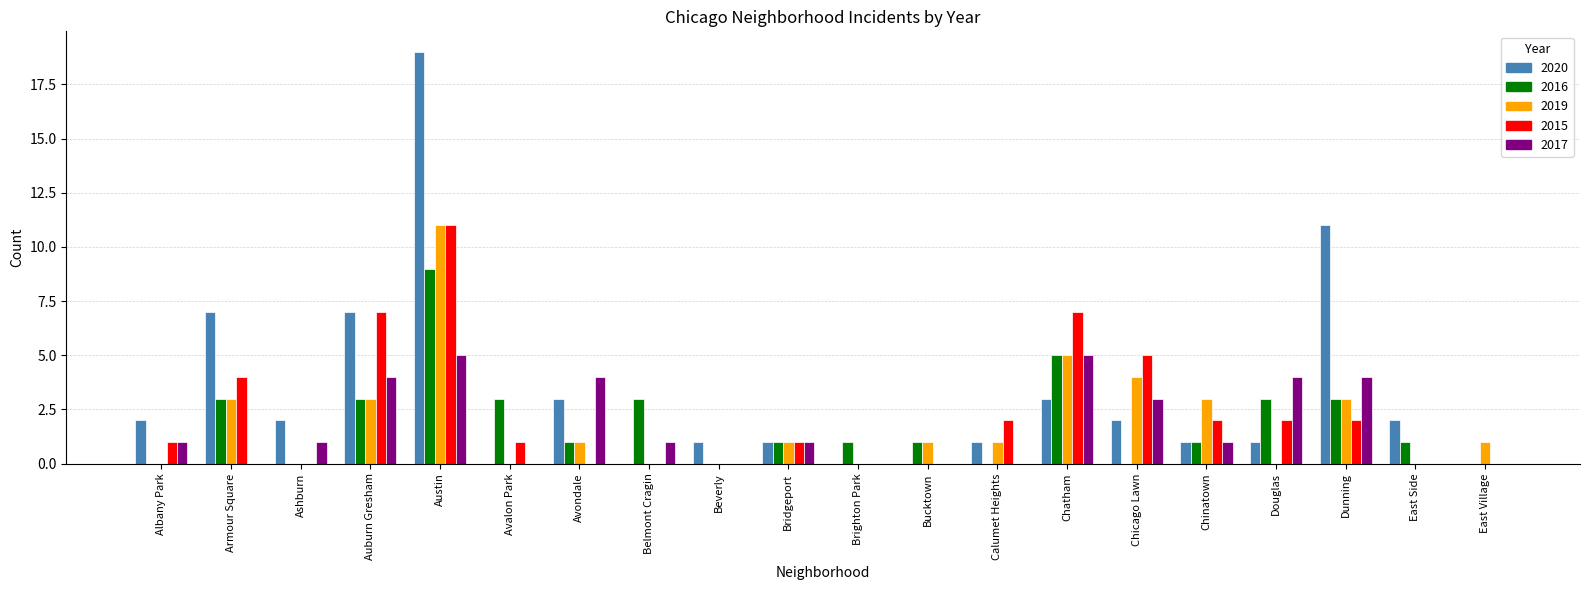

Is it true that 2017 equals 8 at Chatham?

False